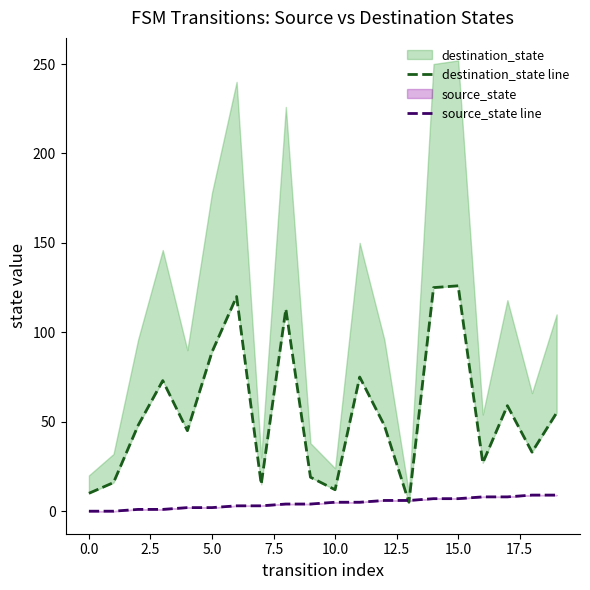

Does the chart have visible grid lines?

No